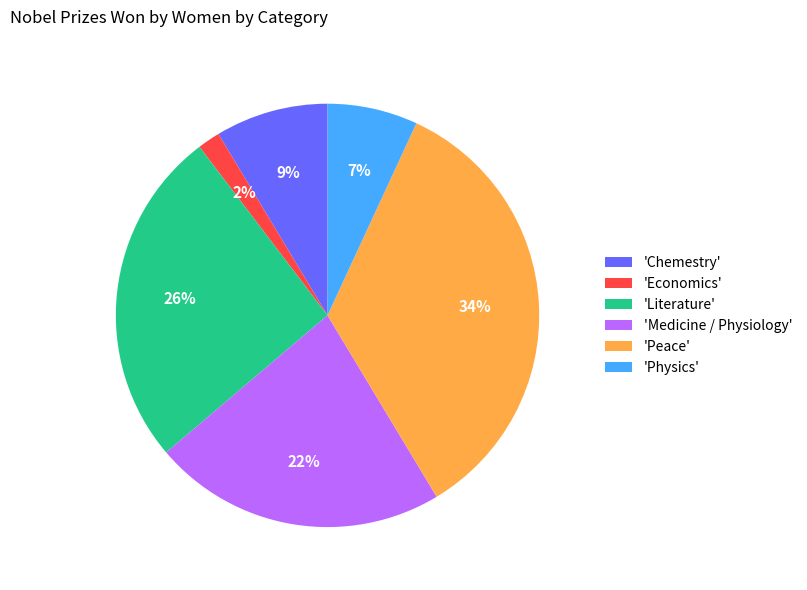

The 'Peace' slice represents 22% of the pie. True or false?

False